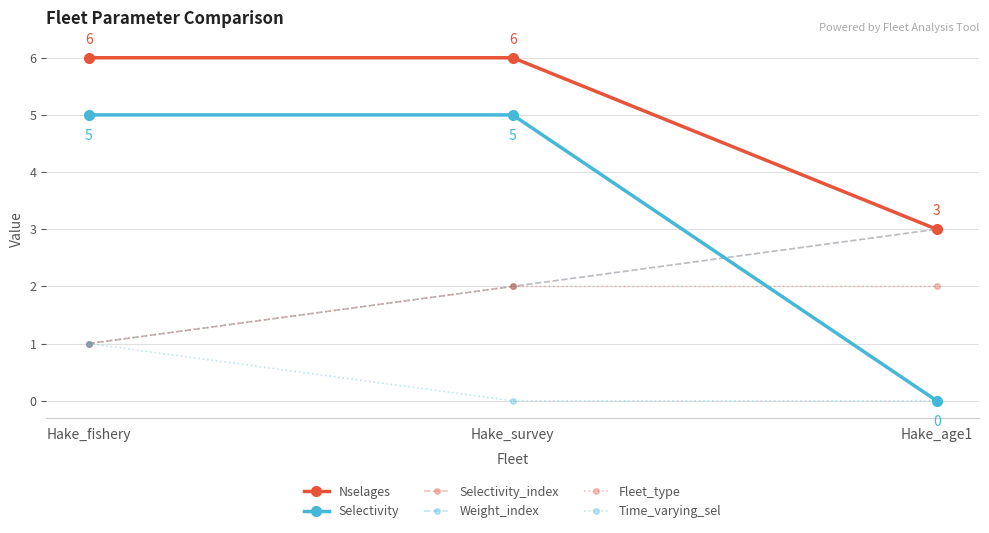

At which label does Selectivity reach its minimum?

Hake_age1